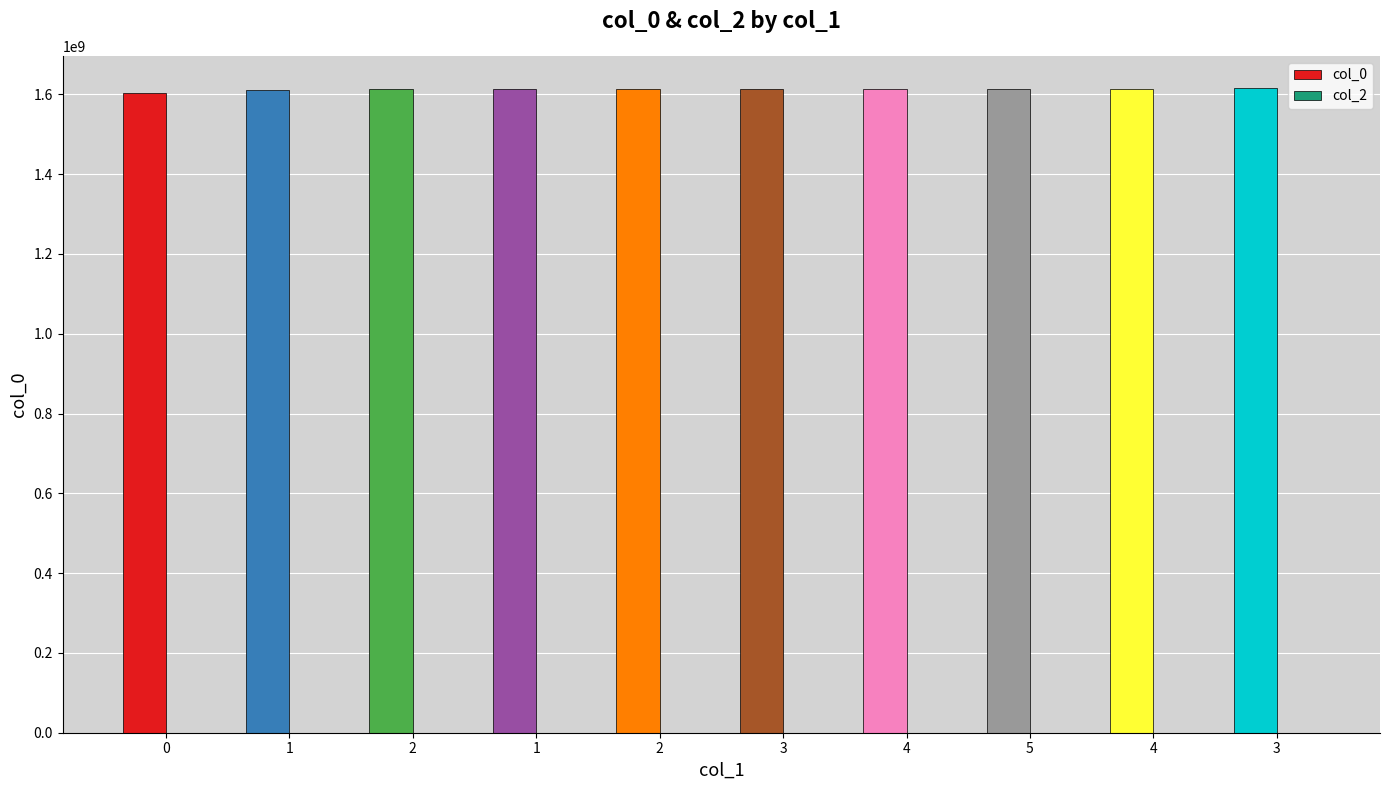

How many categories are shown in the chart?

10